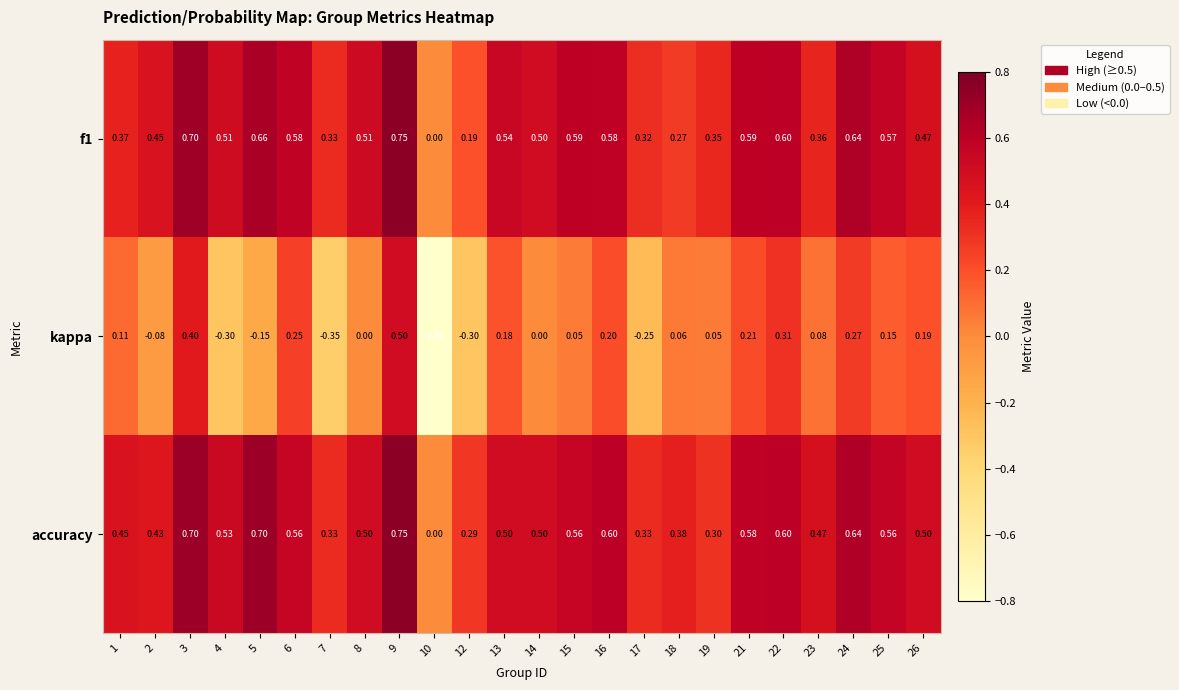

Is the value of kappa at 19 greater than the value of f1 at 7?

No